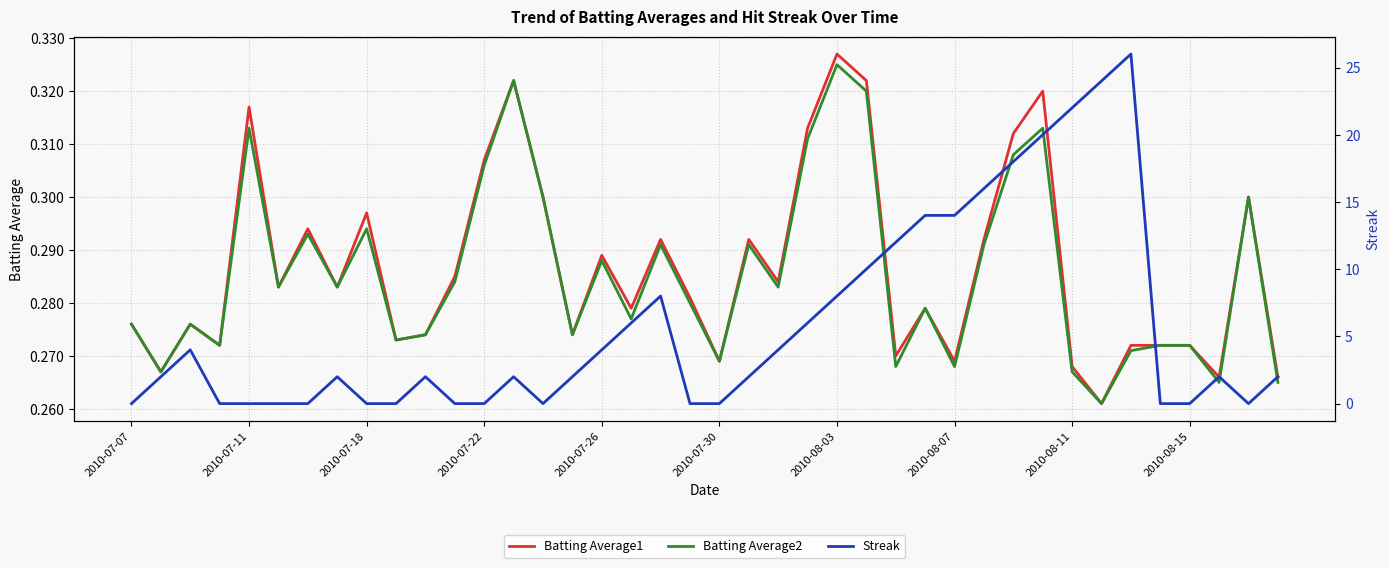

How many categories are shown in the chart?

40